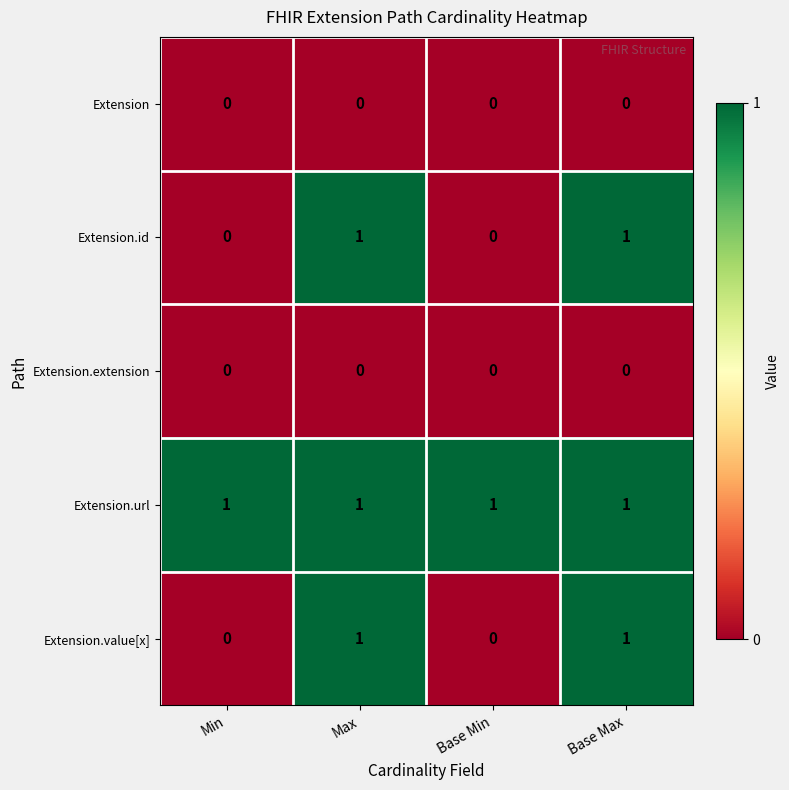

Reading right to left, list all the values displayed in this chart.

Extension: 0	0	0	0
Extension.id: 1	0	1	0
Extension.extension: 0	0	0	0
Extension.url: 1	1	1	1
Extension.value[x]: 1	0	1	0